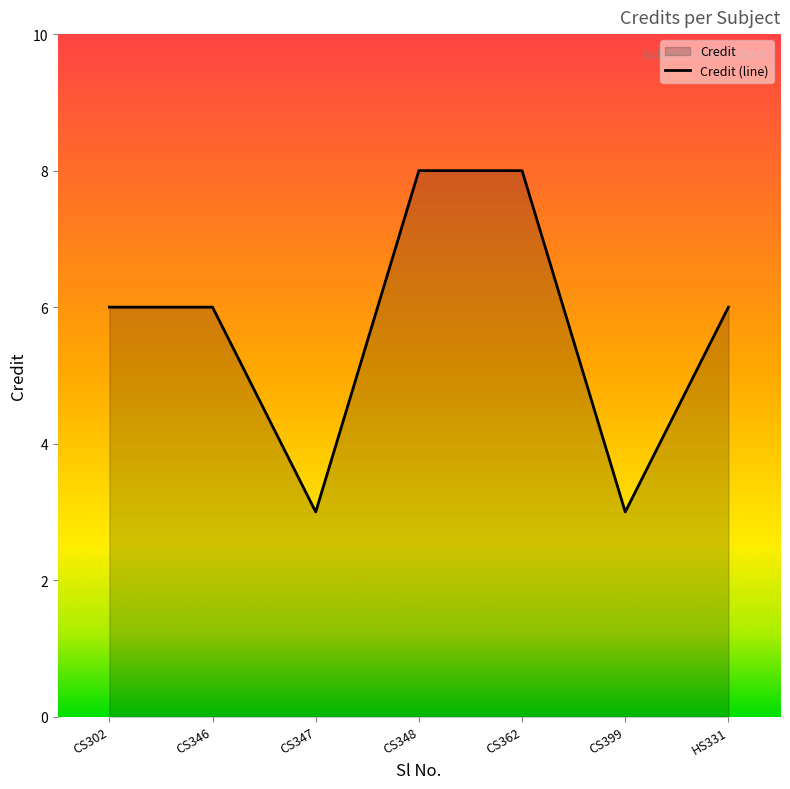

What position from the left is CS362?

5